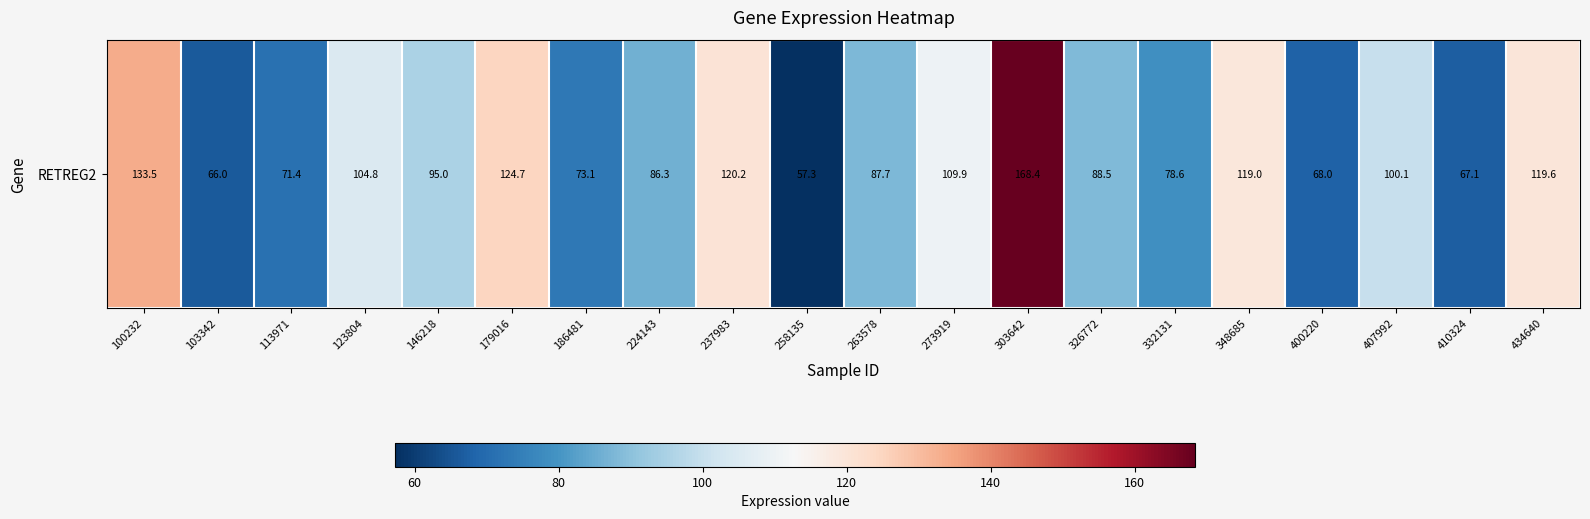

How many categories are shown in the chart?

20